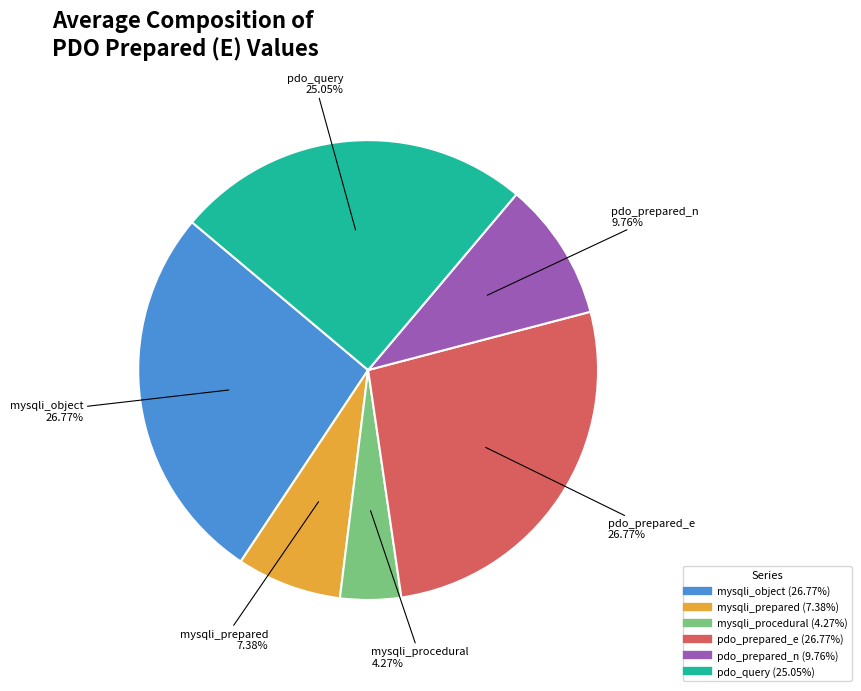

Combined, do mysqli_prepared and pdo_query account for over 50%?

No